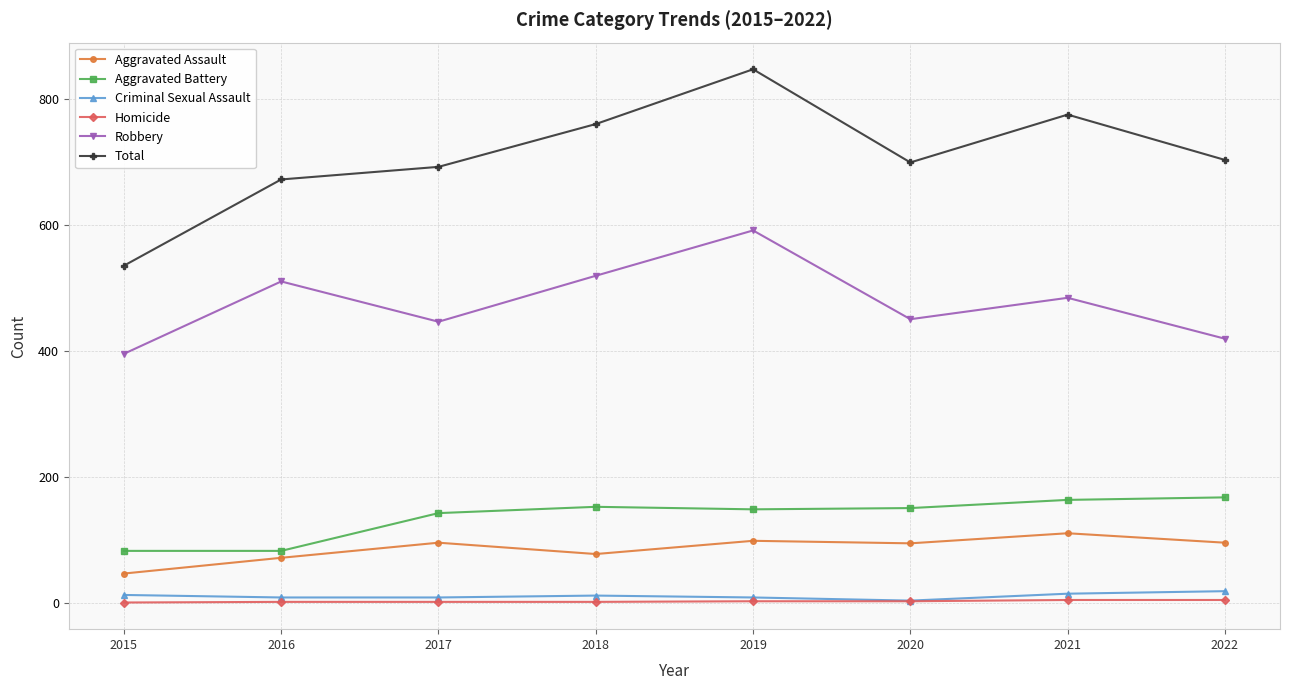

Which series changed the most between 2015 and 2018?

Total